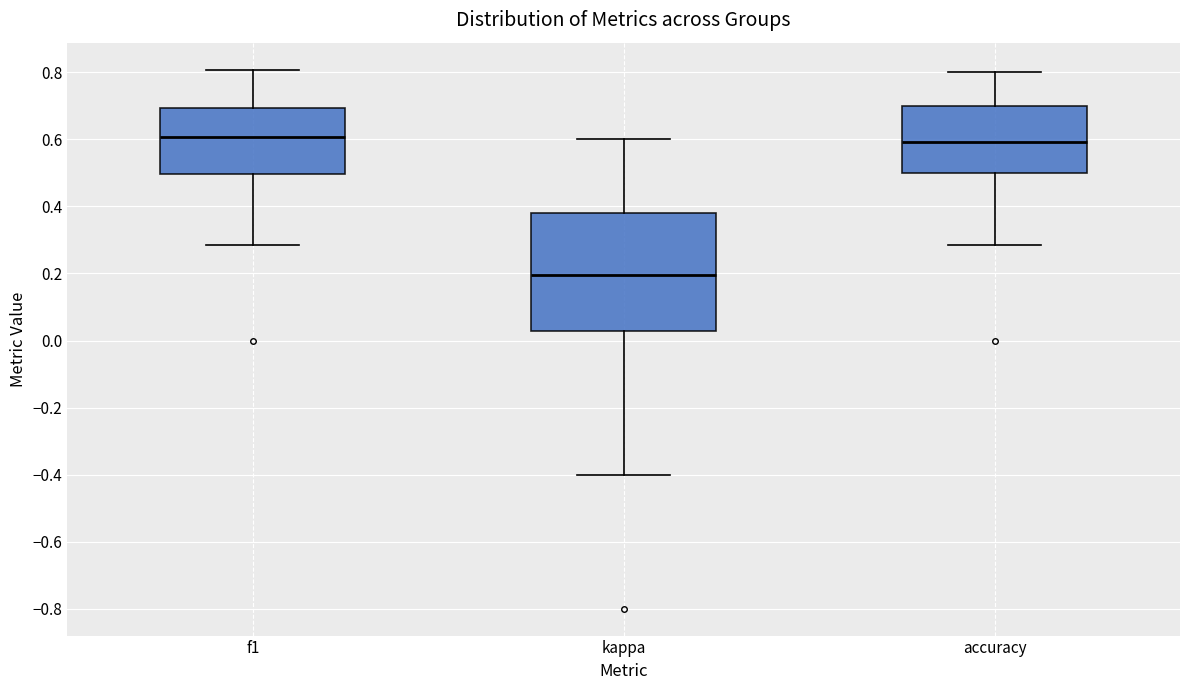

Reading left to right, transcribe this box plot: for each box, give where its median line is, the range the box spans, and where its two whiskers end, as read against the y-axis. The values are not printed on the chart, so give them approximately, as read against the axis.

f1: median 0.60, box 0.50 to 0.70, whiskers 0.28 to 0.80
kappa: median 0.20, box 0.02 to 0.38, whiskers -0.40 to 0.60
accuracy: median 0.60, box 0.50 to 0.70, whiskers 0.28 to 0.80